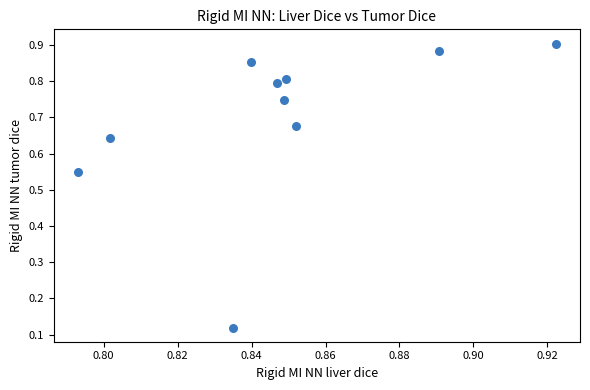

What is the average X value?

0.8